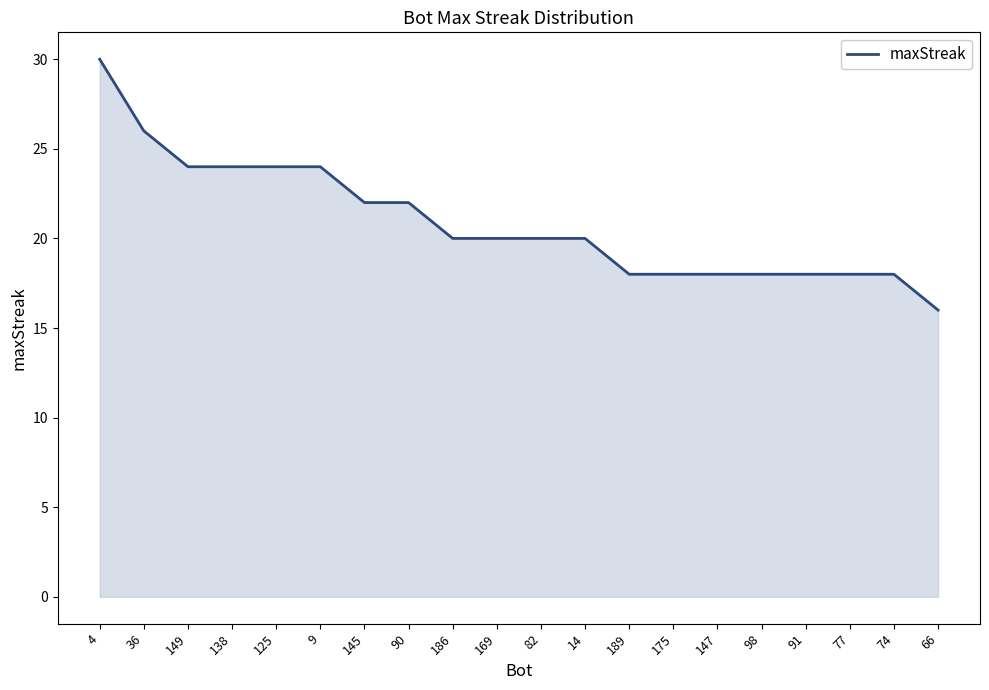

Reading left to right, list all the values displayed in this chart.

30	26	24	24	24	24	22	22	20	20	20	20	18	18	18	18	18	18	18	16